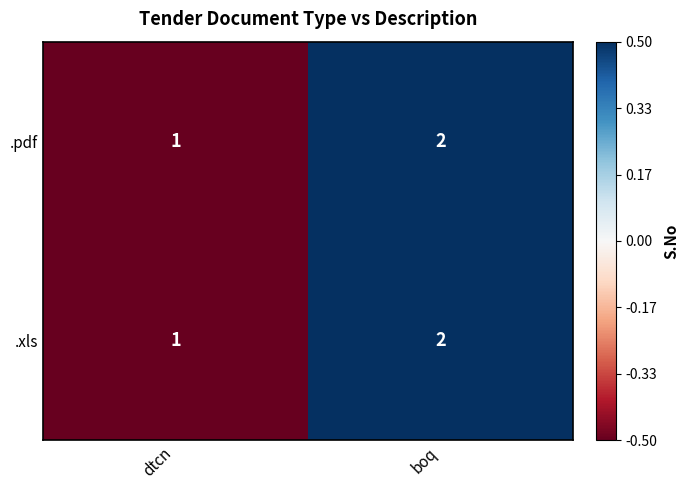

List the labels in order of .pdf value, smallest first.

dtcn, boq